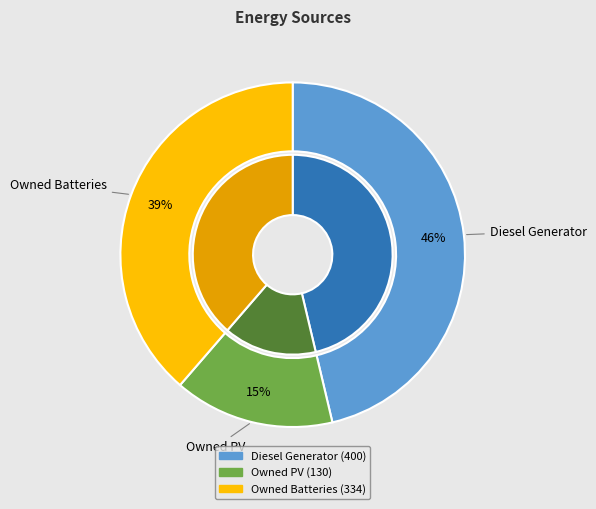

What percentage is NOT represented by Owned Batteries?

61.3%